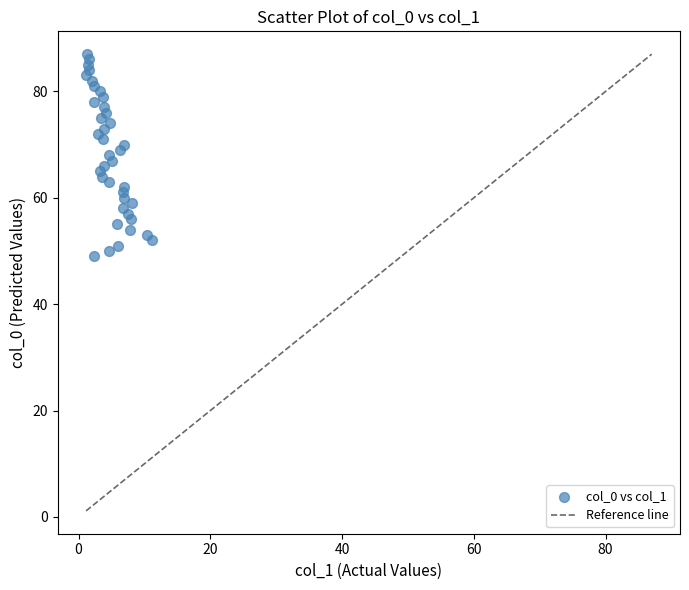

How many points are shown in the scatter plot?

39